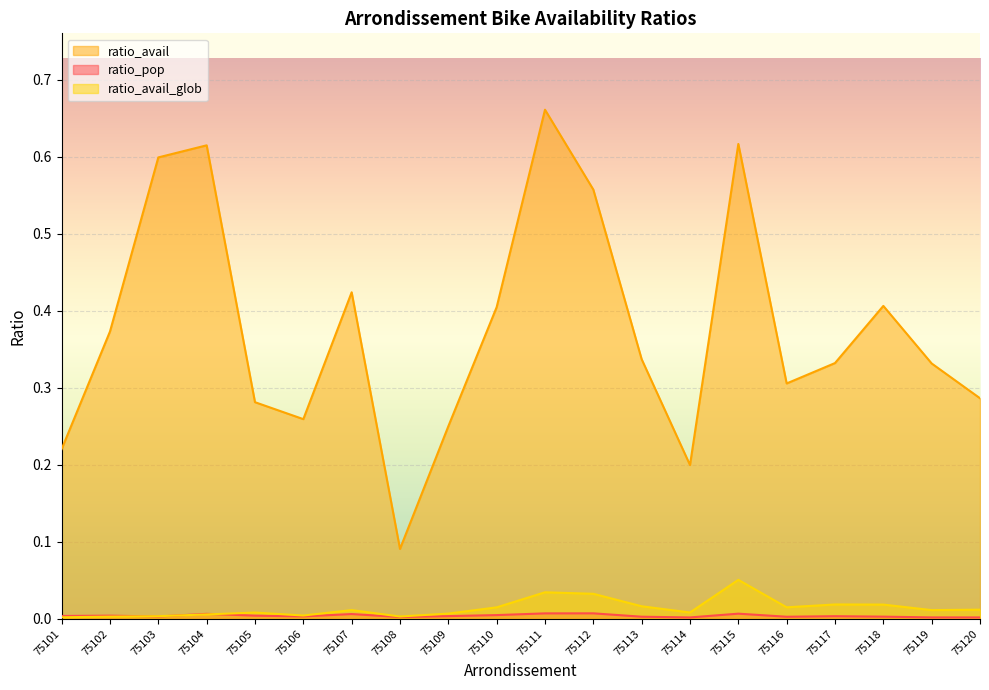

Is it true that ratio_avail equals 0.3 at 75120?

True